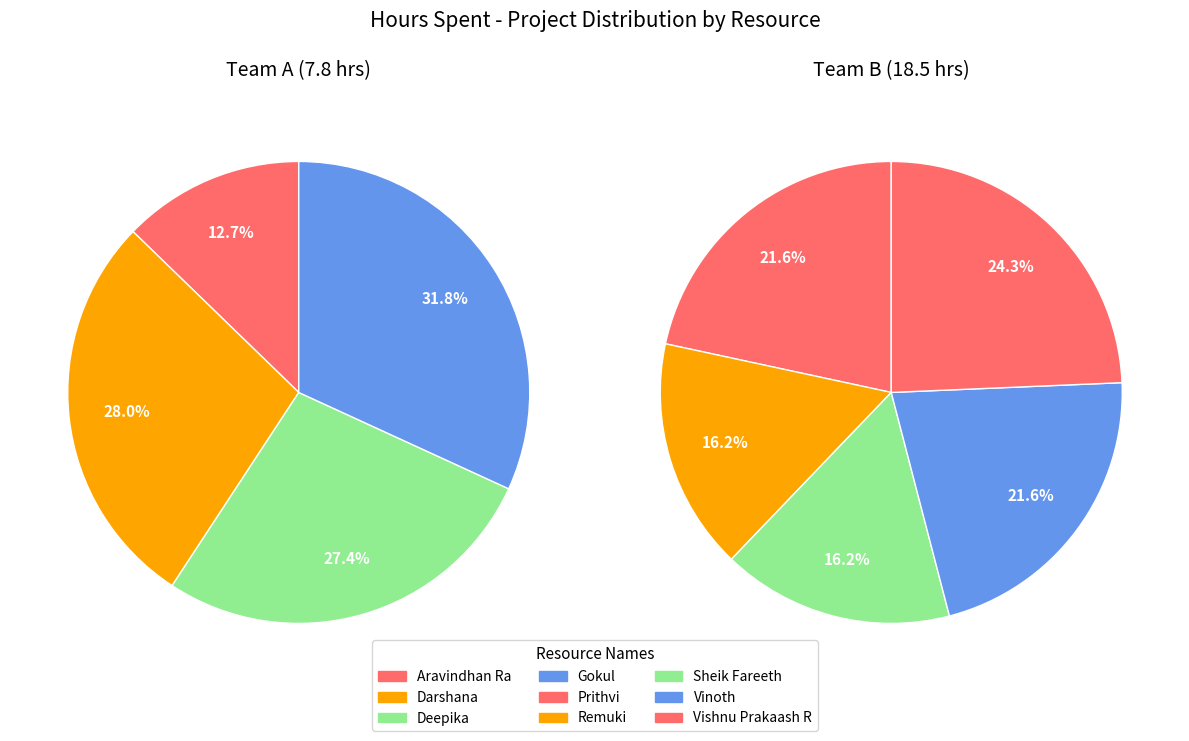

Is Sheik Fareeth the majority of the pie?

No